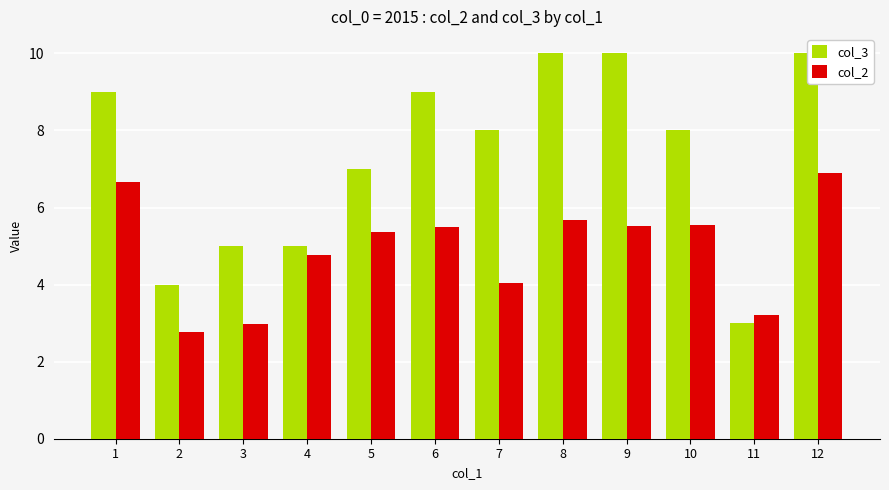

Rank the series by their average value, from lowest to highest.

col_2, col_3